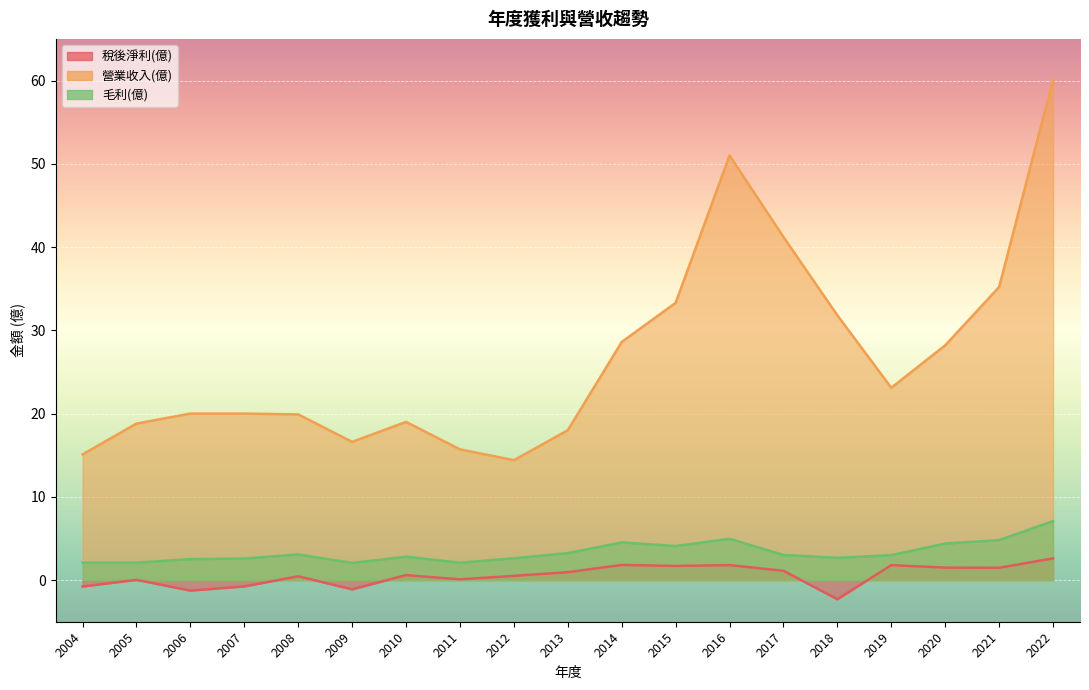

What is the greatest value displayed?

60.1